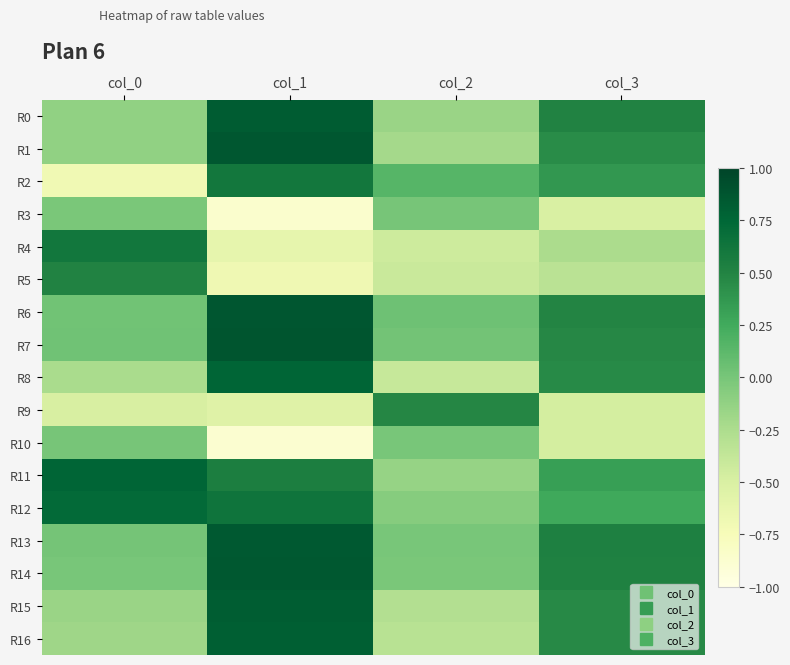

What is the spread (max minus min) of values at col_0?

1.5